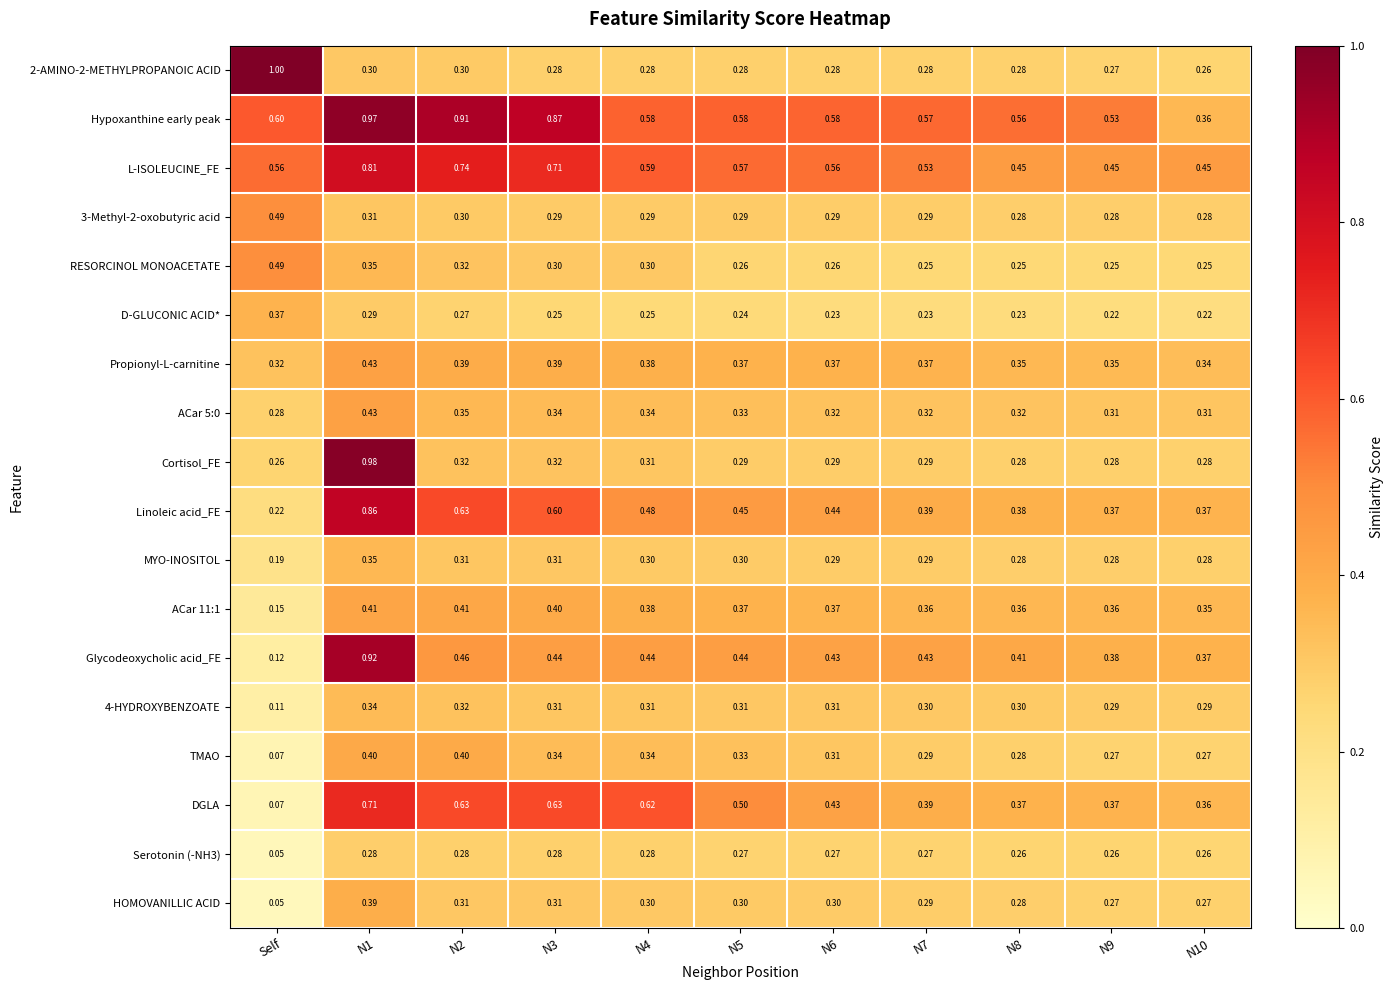

Which series has the largest total across all categories?

Hypoxanthine early peak